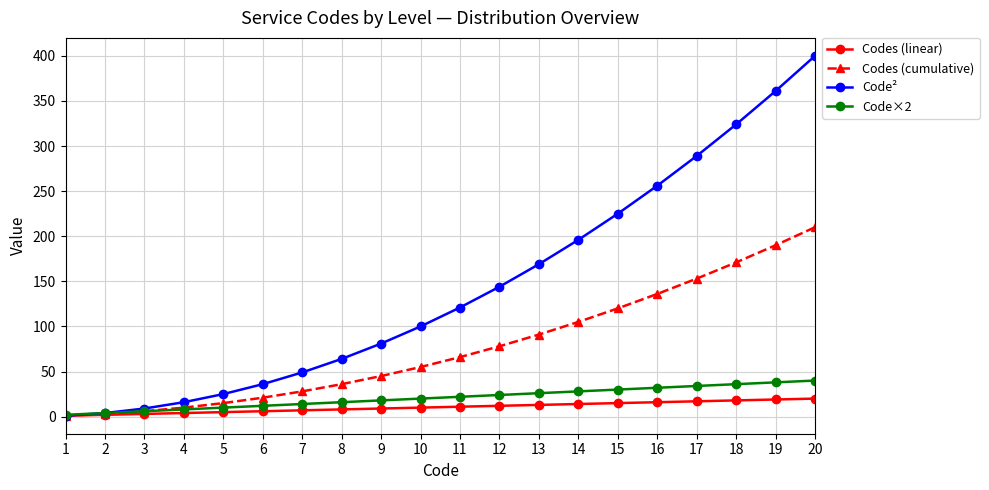

Which series has the widest spread of values?

Code²